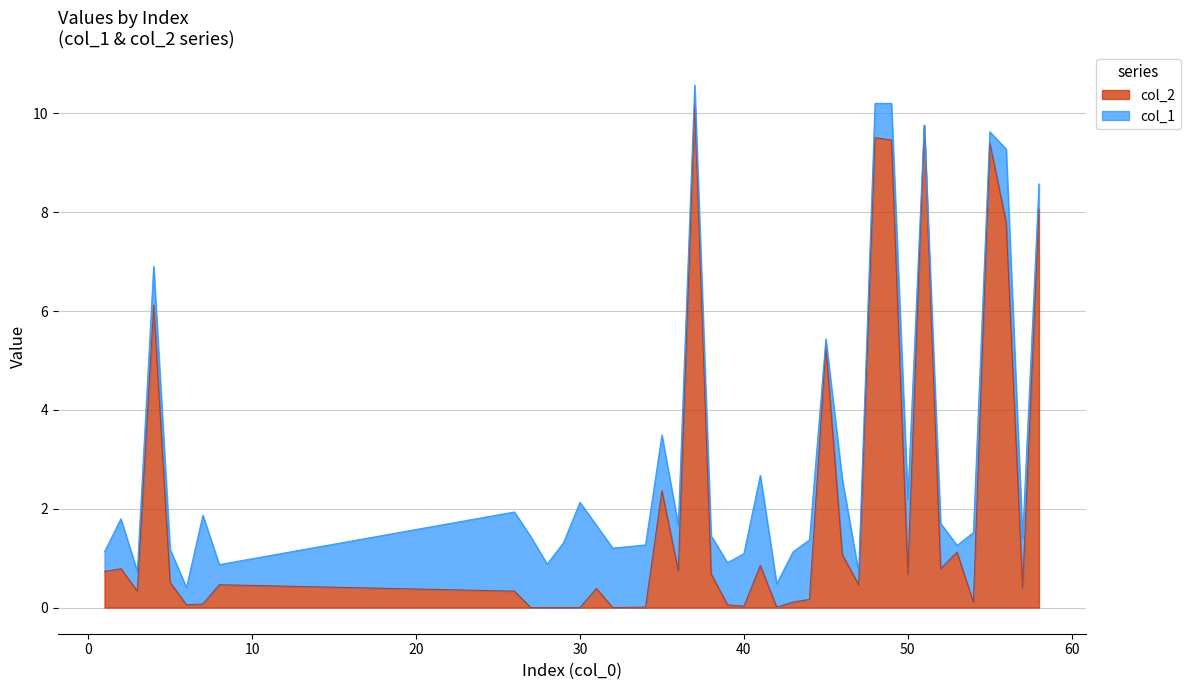

List the labels in order of value, smallest first.

27, 28, 29, 30, 32, 34, 42, 40, 6, 39, 7, 43, 54, 44, 3, 26, 31, 57, 8, 47, 5, 50, 38, 1, 36, 52, 2, 41, 46, 53, 35, 45, 4, 56, 58, 55, 49, 48, 51, 37